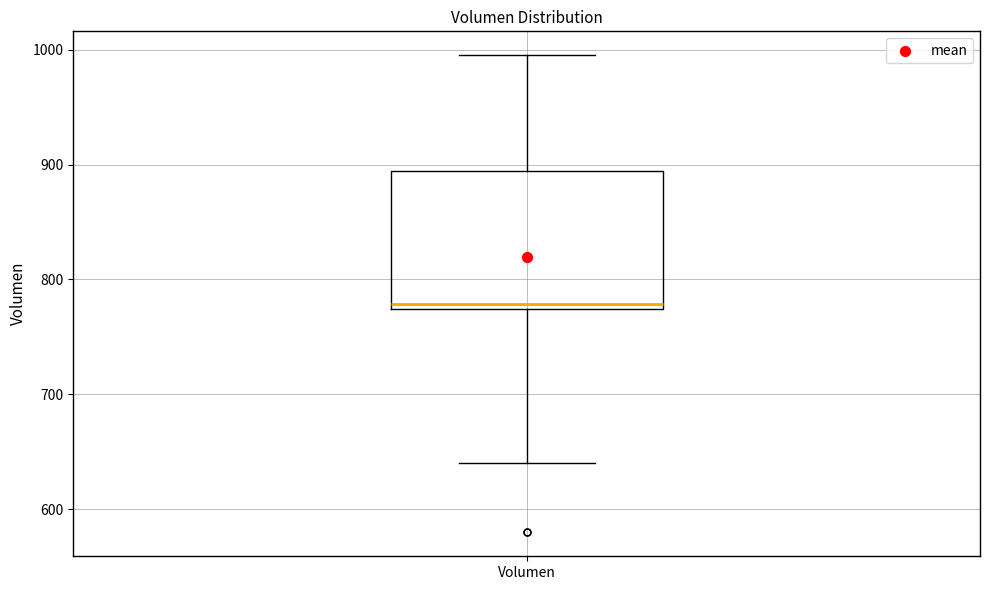

Where is the upper edge of the box for Volumen on the y-axis? The values are not printed on the chart, so give them approximately, as read against the axis.

890